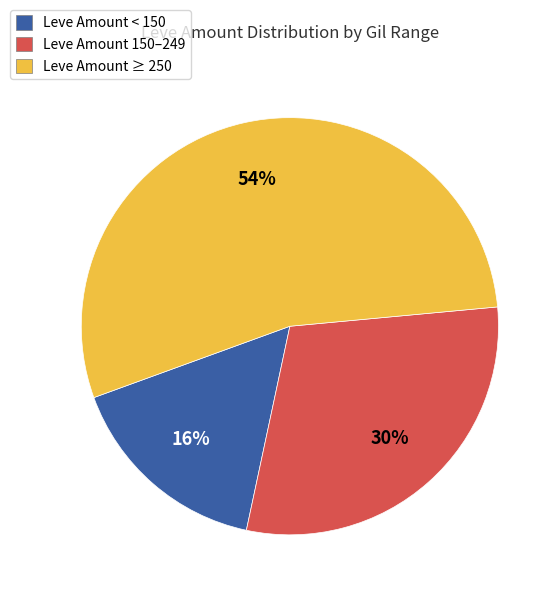

Between Leve Amount < 150 and Leve Amount ≥ 250, which is larger?

Leve Amount ≥ 250